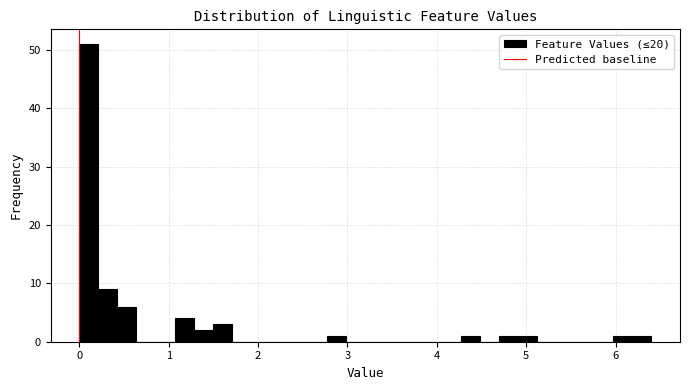

Around what value on the x-axis is the tallest bar? Give the approximate position of its centre, as read against the axis.

0.1